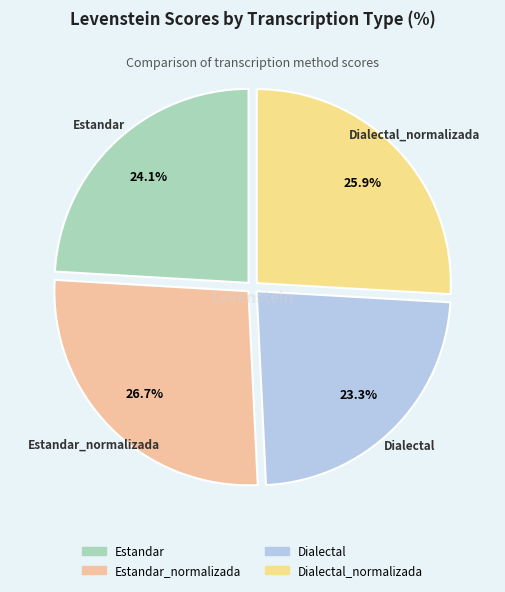

How many slices are in this pie chart?

4